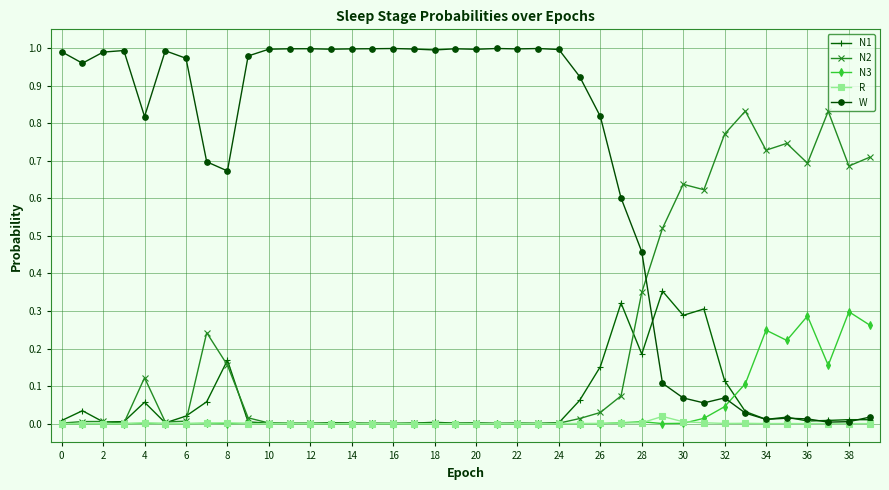

True or false: W has more than 2 points higher than both neighbors.

True